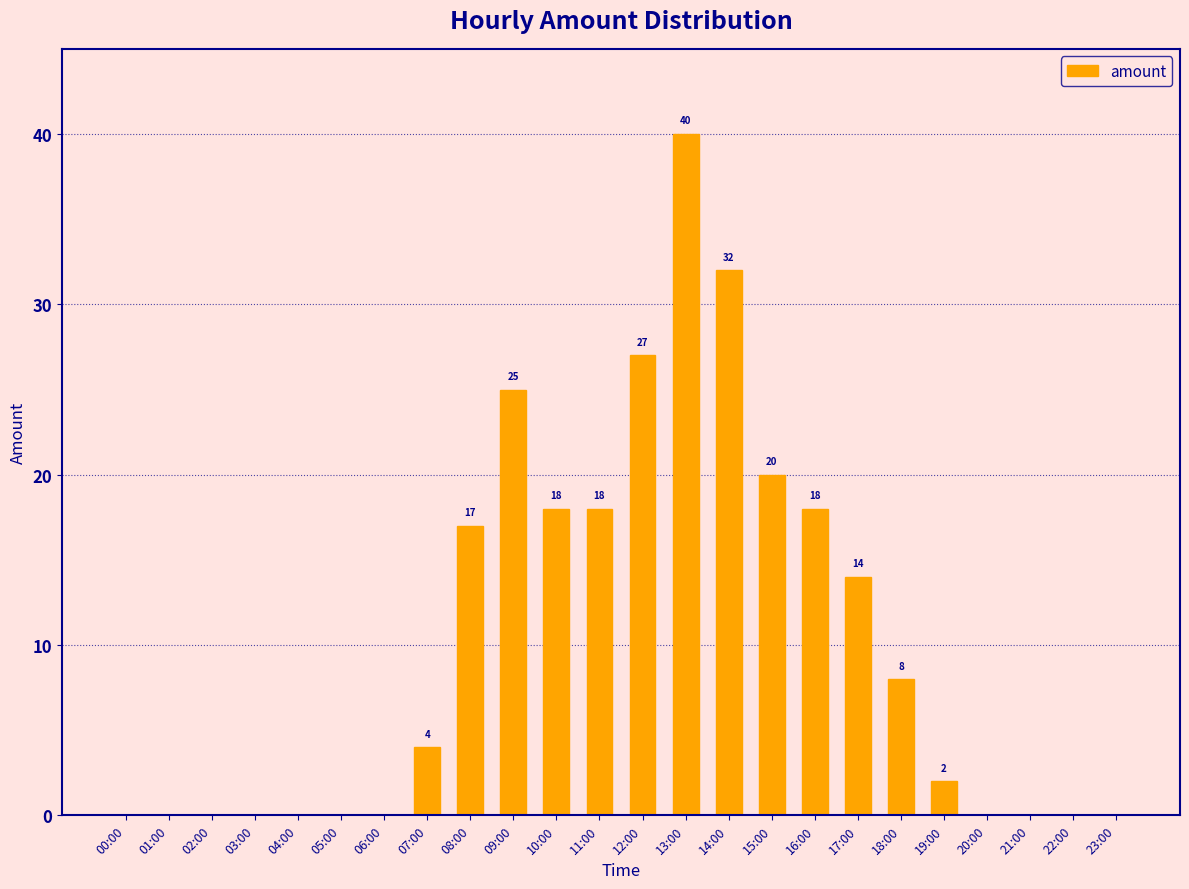

How many values are above zero?

13